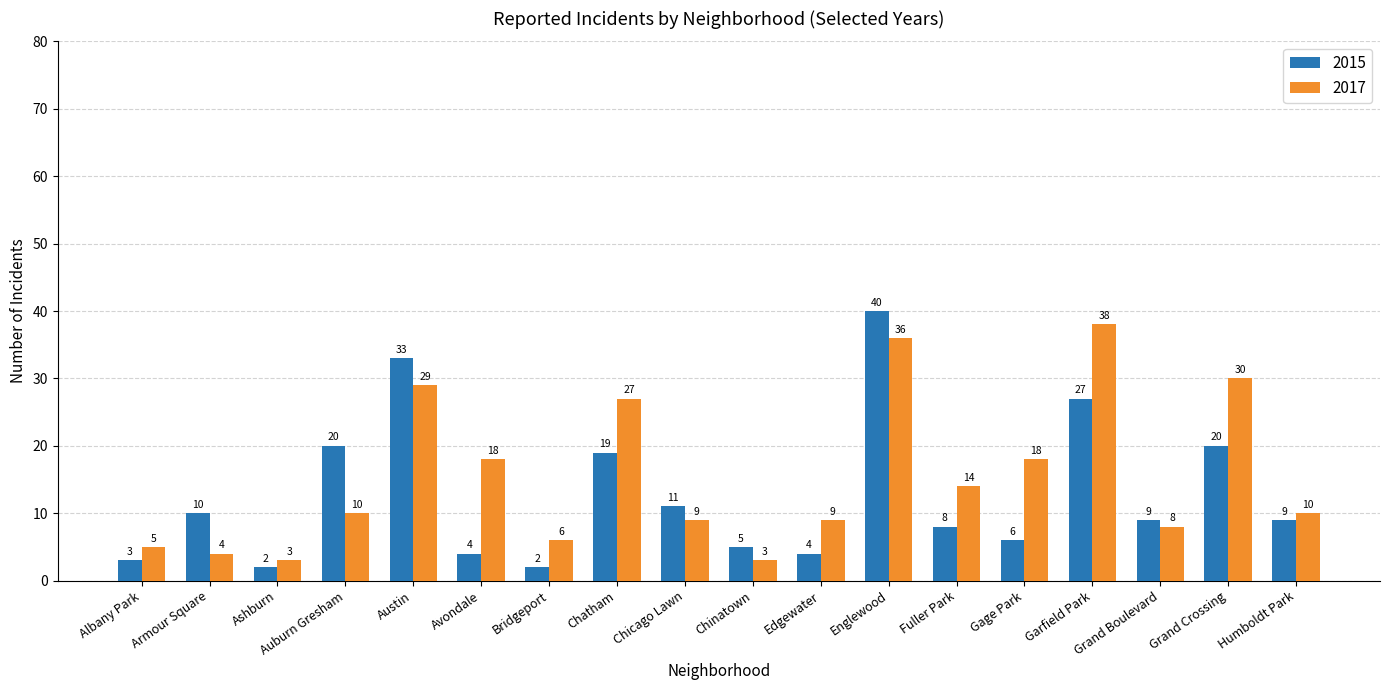

What is the sum of all 2015 values?

232